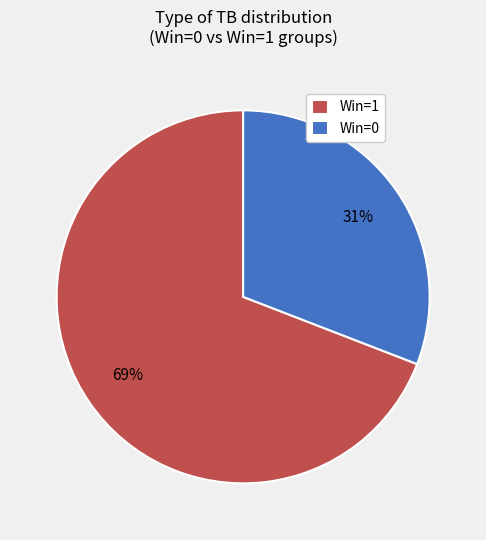

Is Win=1 the majority of the pie?

Yes